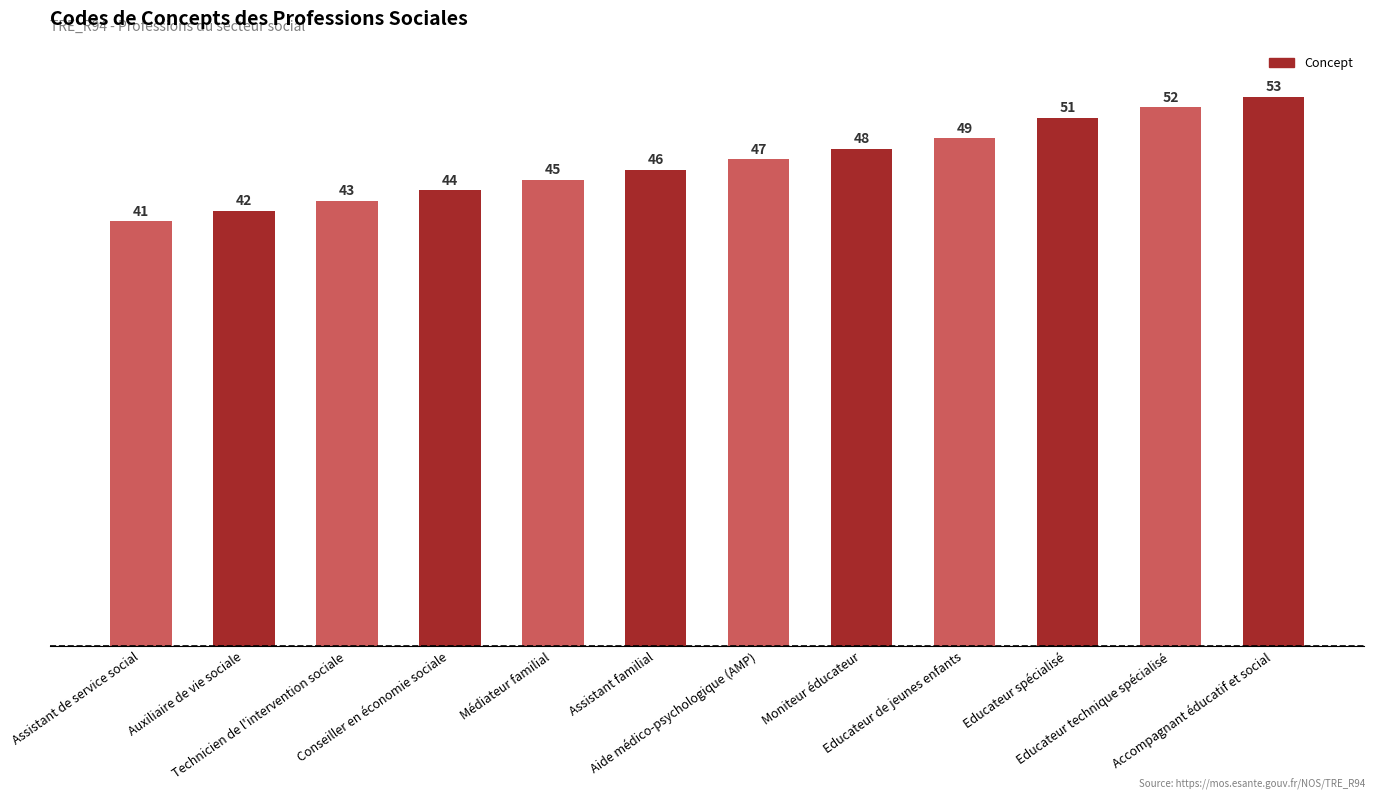

What is the difference between the maximum and minimum values?

12